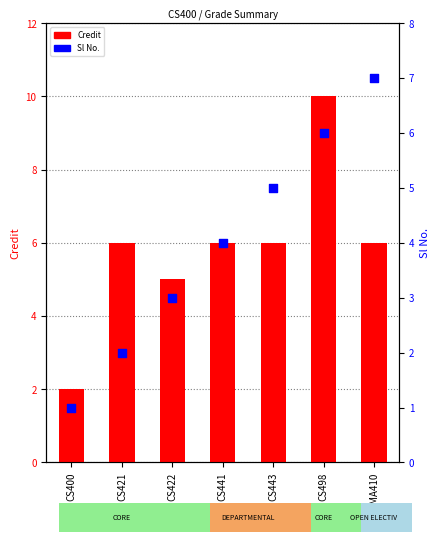

What is the total value across all series at CS421?

8